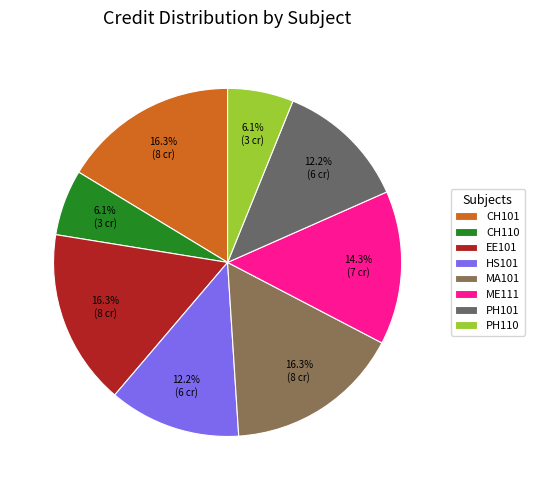

Combined, what portion of the pie is CH101 and CH110?

22.4%